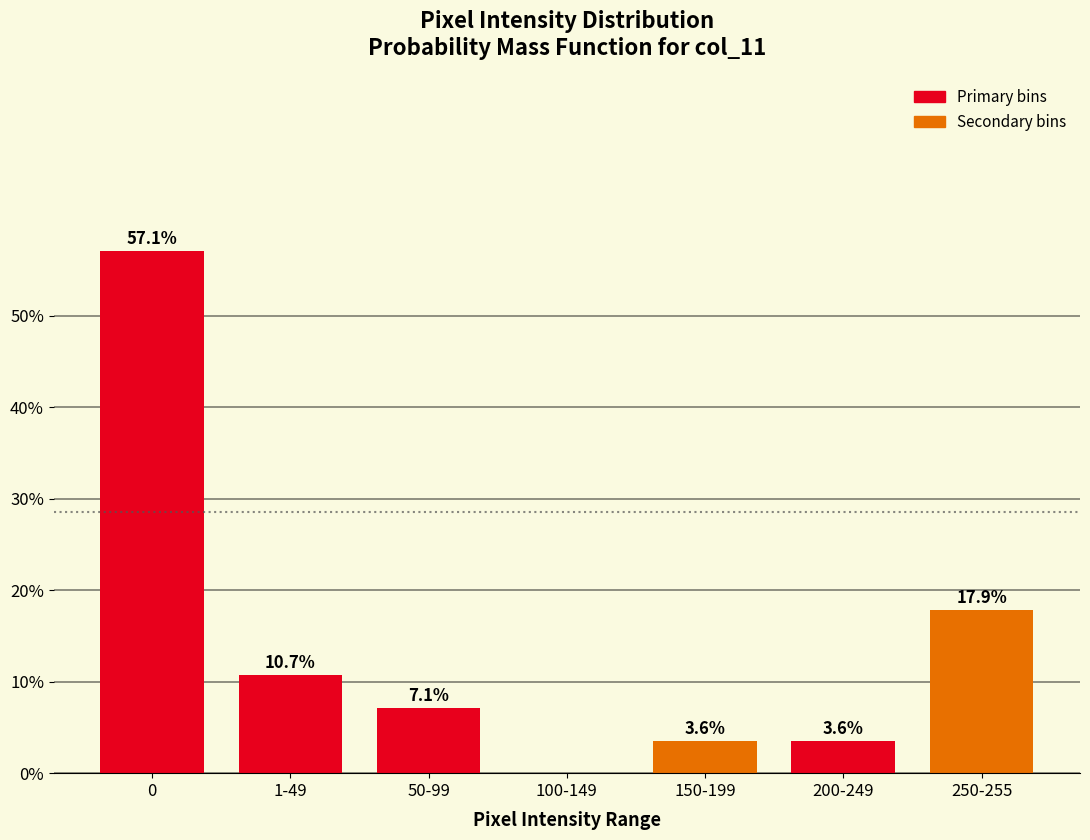

Reading left to right, transcribe all the data shown in this chart.

0=57.1	1-49=10.7	50-99=7.1	100-149=0.0	150-199=3.6	200-249=3.6	250-255=17.9